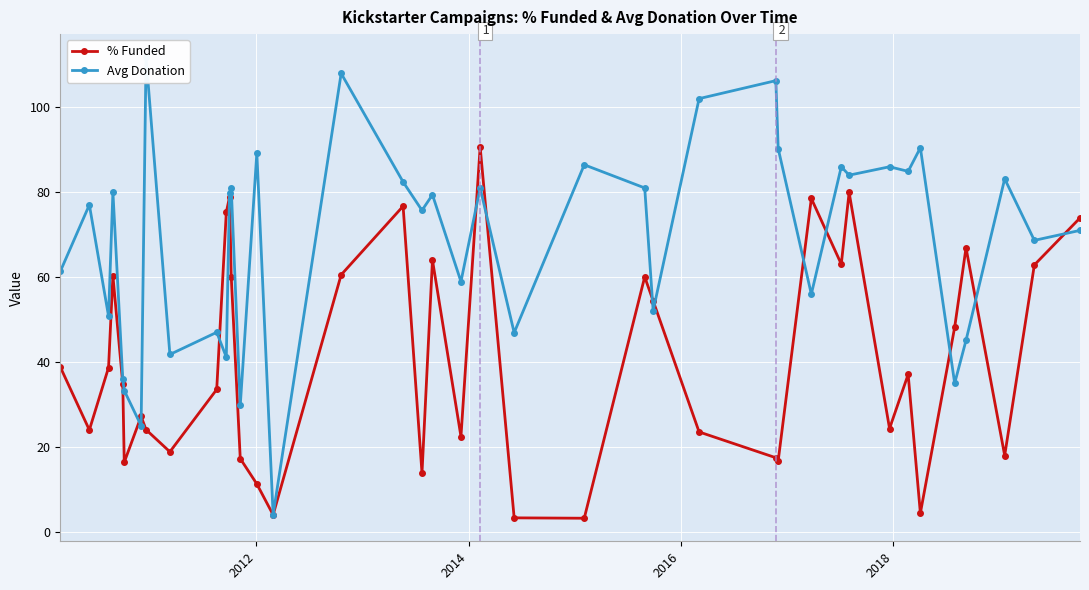

What is the sum of all % Funded values?

1627.5